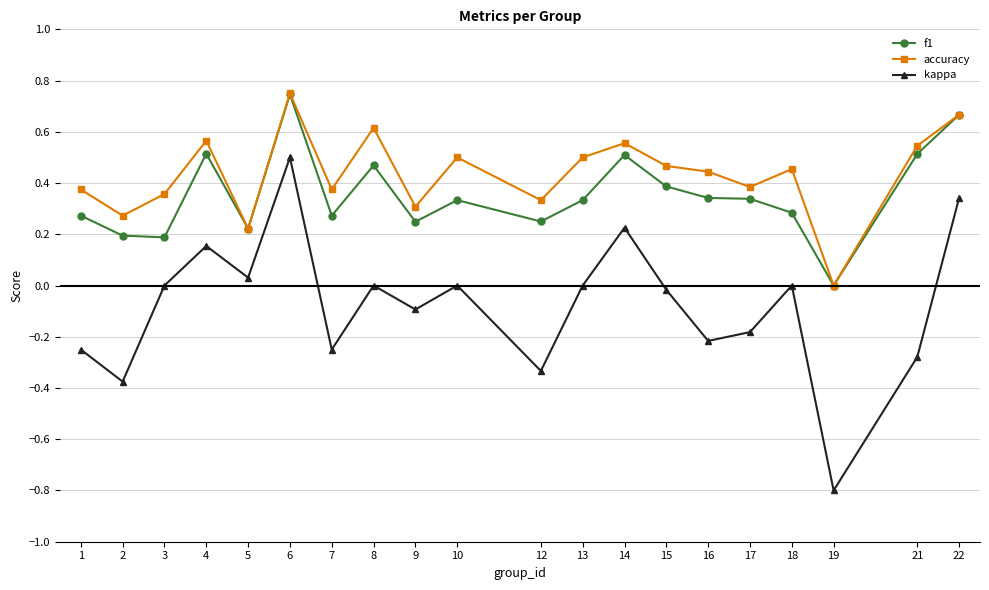

True or false: f1 has a value of 0.1 at 18.

False